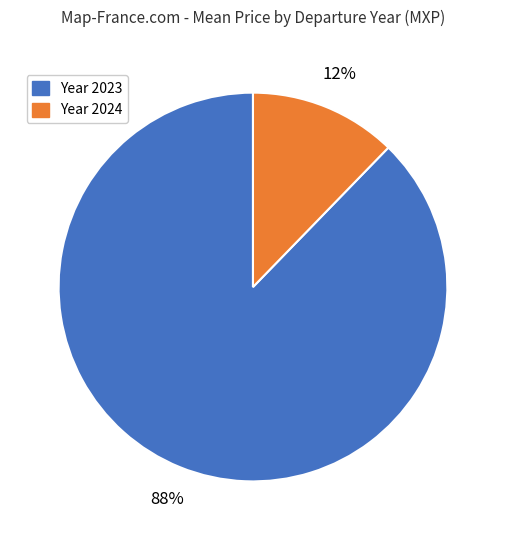

To the nearest percent, what is the average slice percentage?

50%